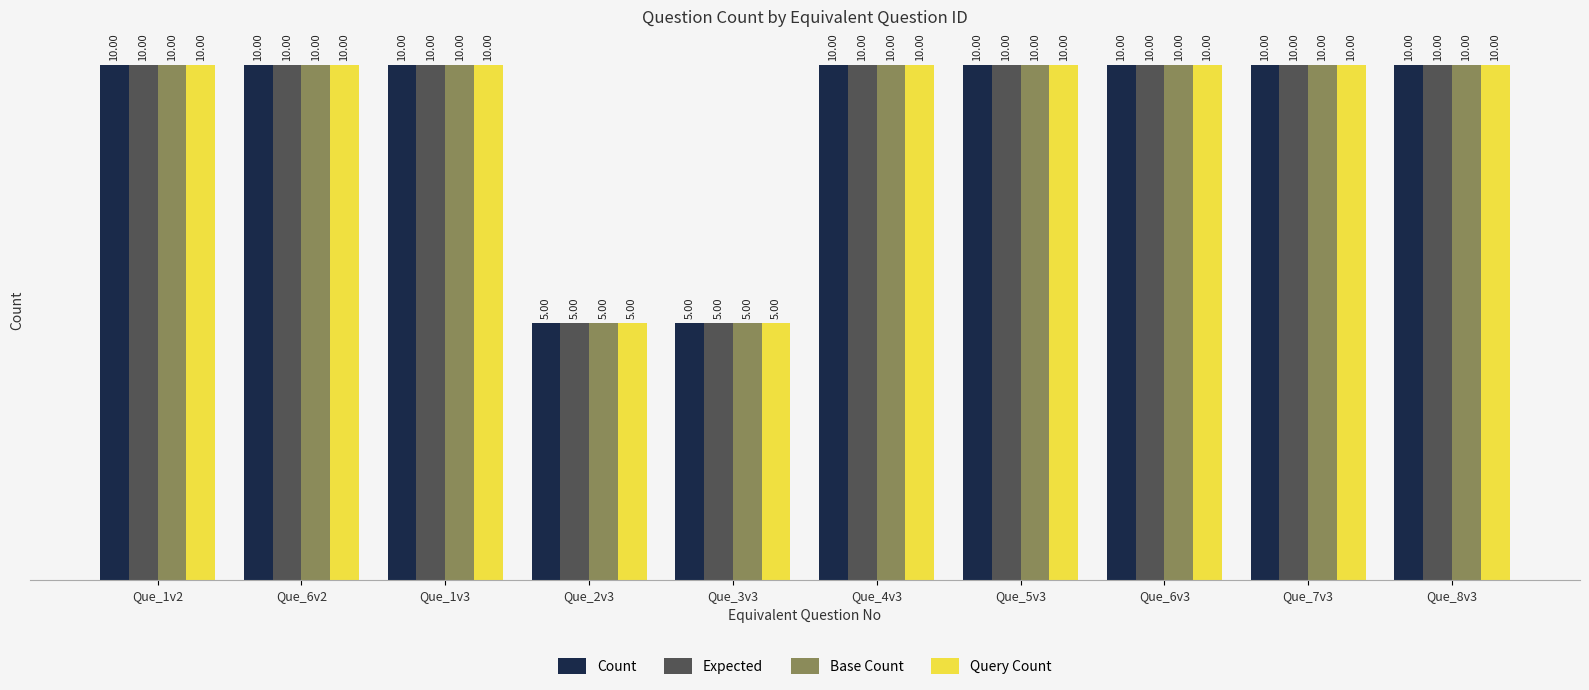

What is the total value across all series at Que_6v2?

40